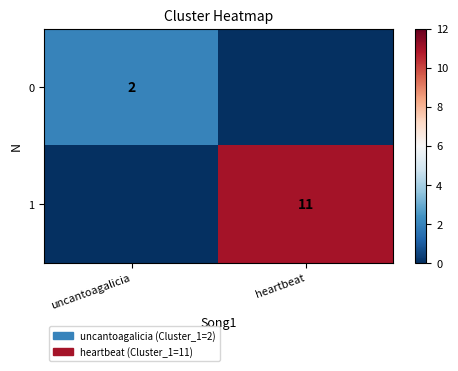

The value of 1 at heartbeat is 3. True or false?

False